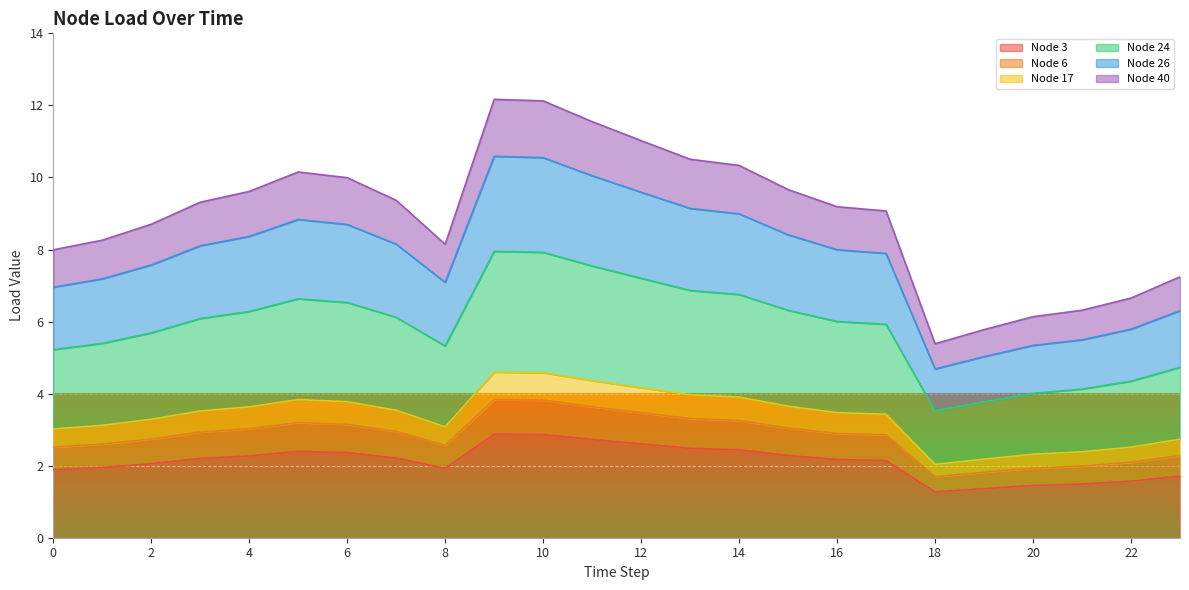

Reading left to right, what are all the values shown in this chart?

Node 3: 0=1.9	1=1.9	2=2.1	3=2.2	4=2.3	5=2.4	6=2.4	7=2.2	8=1.9	9=2.9	10=2.9	11=2.7	12=2.6	13=2.5	14=2.4	15=2.3	16=2.2	17=2.1	18=1.3	19=1.4	20=1.4	21=1.5	22=1.6	23=1.7
Node 6: 0=2.5	1=2.6	2=2.7	3=2.9	4=3.0	5=3.2	6=3.1	7=2.9	8=2.6	9=3.8	10=3.8	11=3.6	12=3.5	13=3.3	14=3.3	15=3.0	16=2.9	17=2.9	18=1.7	19=1.8	20=1.9	21=2.0	22=2.1	23=2.3
Node 17: 0=3.0	1=3.1	2=3.3	3=3.5	4=3.6	5=3.8	6=3.8	7=3.5	8=3.1	9=4.6	10=4.6	11=4.4	12=4.2	13=4.0	14=3.9	15=3.7	16=3.5	17=3.4	18=2.0	19=2.2	20=2.3	21=2.4	22=2.5	23=2.7
Node 24: 0=5.2	1=5.4	2=5.7	3=6.1	4=6.3	5=6.6	6=6.5	7=6.1	8=5.3	9=7.9	10=7.9	11=7.5	12=7.2	13=6.9	14=6.8	15=6.3	16=6.0	17=5.9	18=3.5	19=3.8	20=4.0	21=4.1	22=4.3	23=4.7
Node 26: 0=7.0	1=7.2	2=7.6	3=8.1	4=8.4	5=8.8	6=8.7	7=8.1	8=7.1	9=10.6	10=10.5	11=10.0	12=9.6	13=9.1	14=9.0	15=8.4	16=8.0	17=7.9	18=4.7	19=5.0	20=5.3	21=5.5	22=5.8	23=6.3
Node 40: 0=8.0	1=8.3	2=8.7	3=9.3	4=9.6	5=10.2	6=10.0	7=9.4	8=8.1	9=12.2	10=12.1	11=11.5	12=11.0	13=10.5	14=10.3	15=9.7	16=9.2	17=9.1	18=5.4	19=5.8	20=6.1	21=6.3	22=6.7	23=7.2